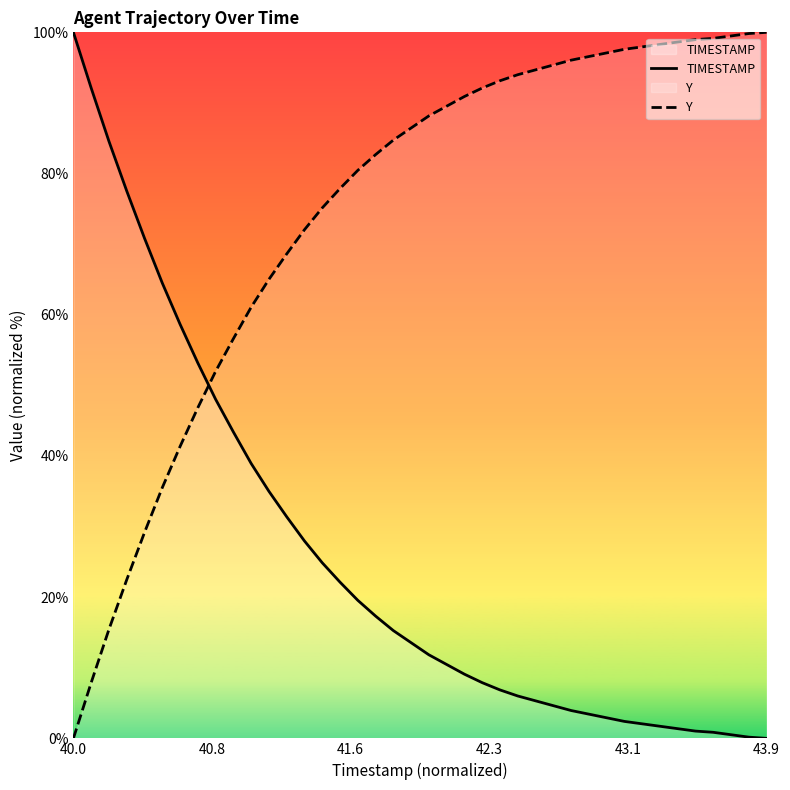

At which label does TIMESTAMP reach its peak?

40.0